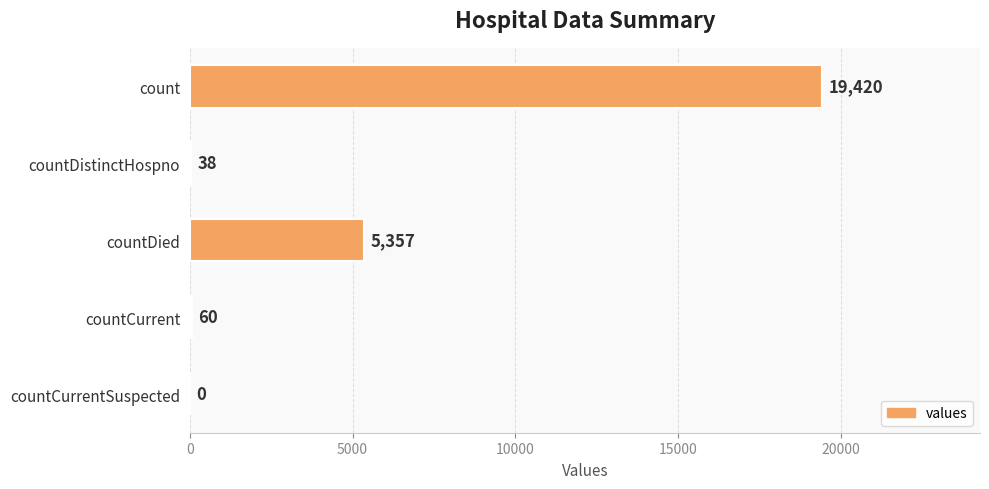

The value at countDistinctHospno is 38. True or false?

True